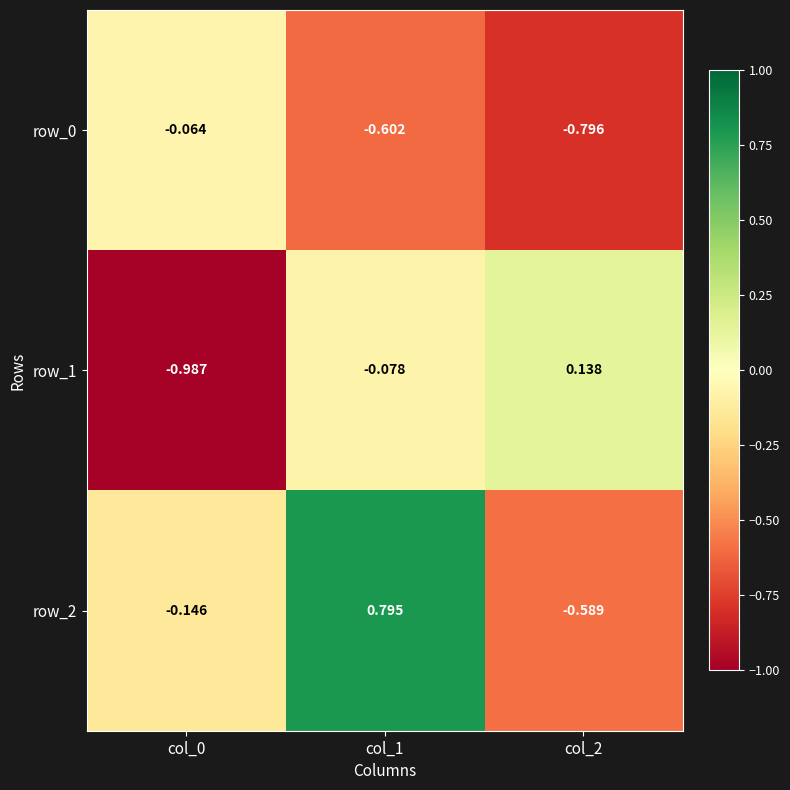

Count the number of data series in this chart.

3